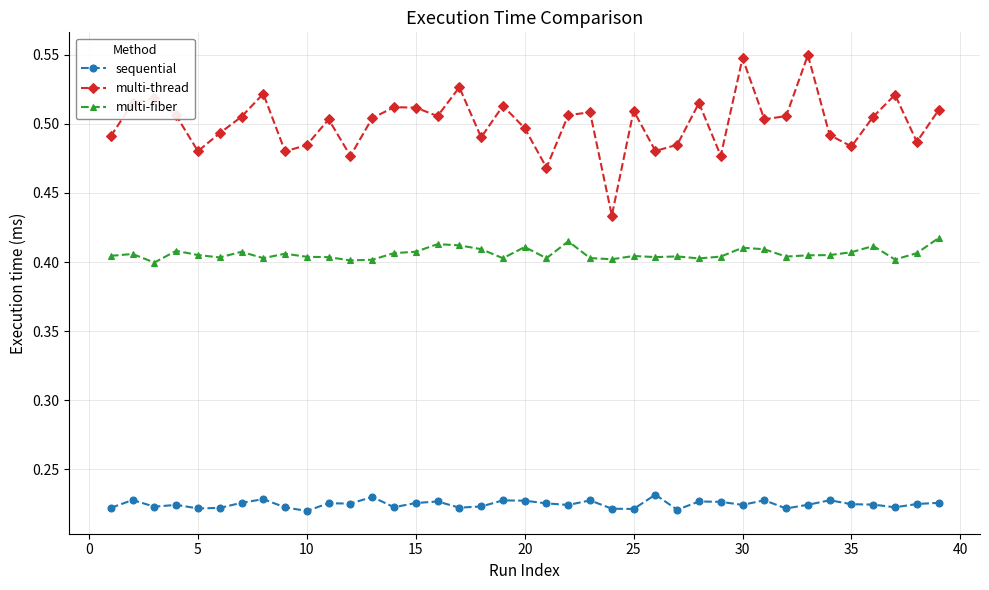

True or false: multi-fiber and sequential intersect in this chart.

False